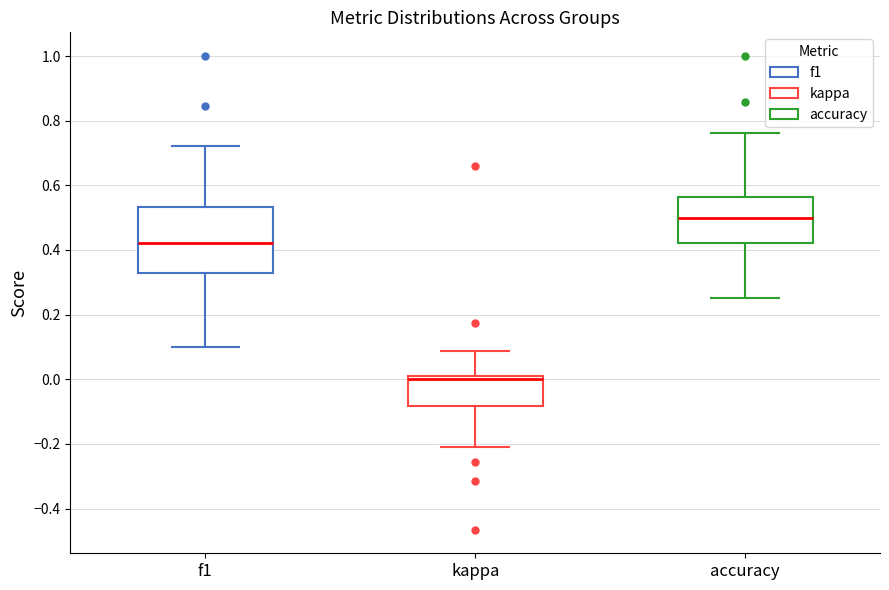

Where is the lower edge of the box for accuracy on the y-axis? The values are not printed on the chart, so give them approximately, as read against the axis.

0.42